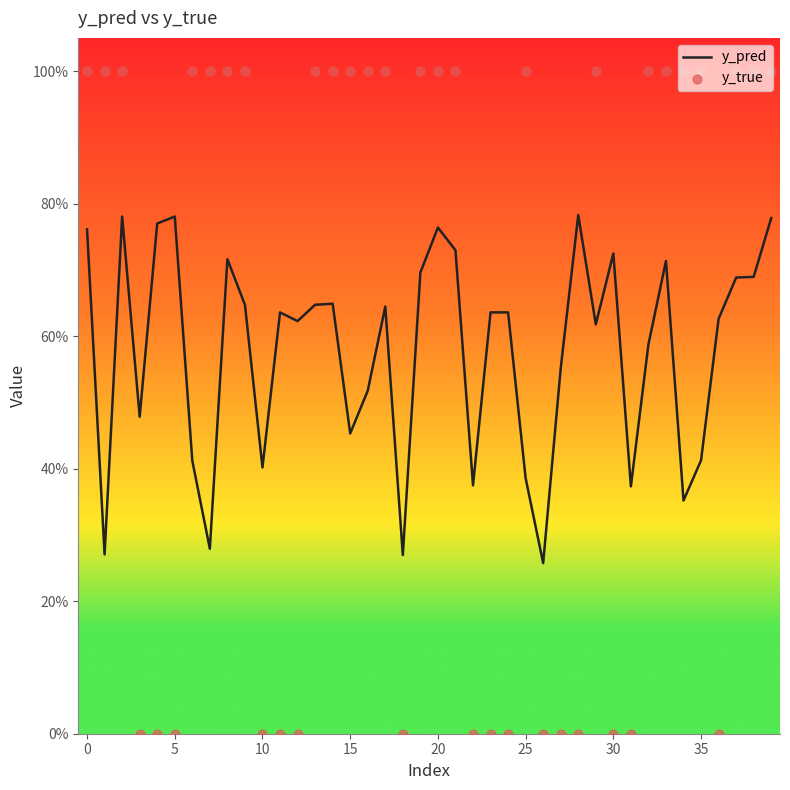

Which series contains the highest Y value?

y_true